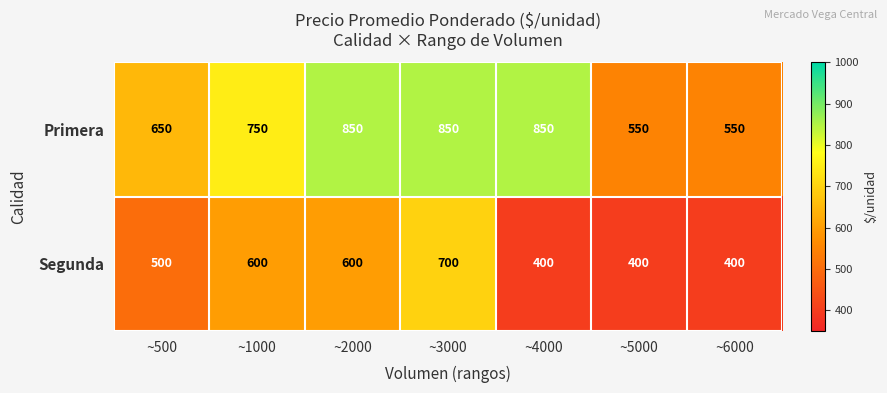

What is the total value across all series at ~6000?

950